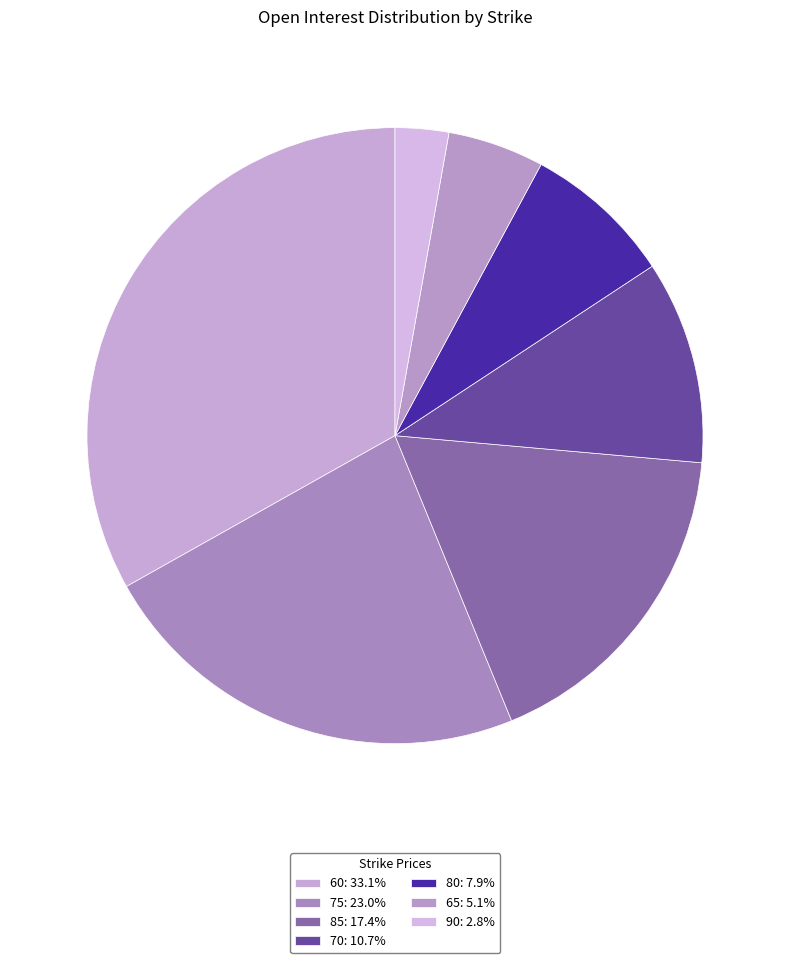

Which has a higher value, 70 or 85?

85